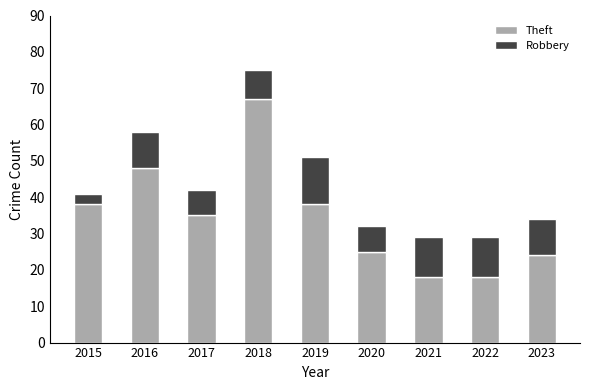

What is the total value across all series at 2015?

41